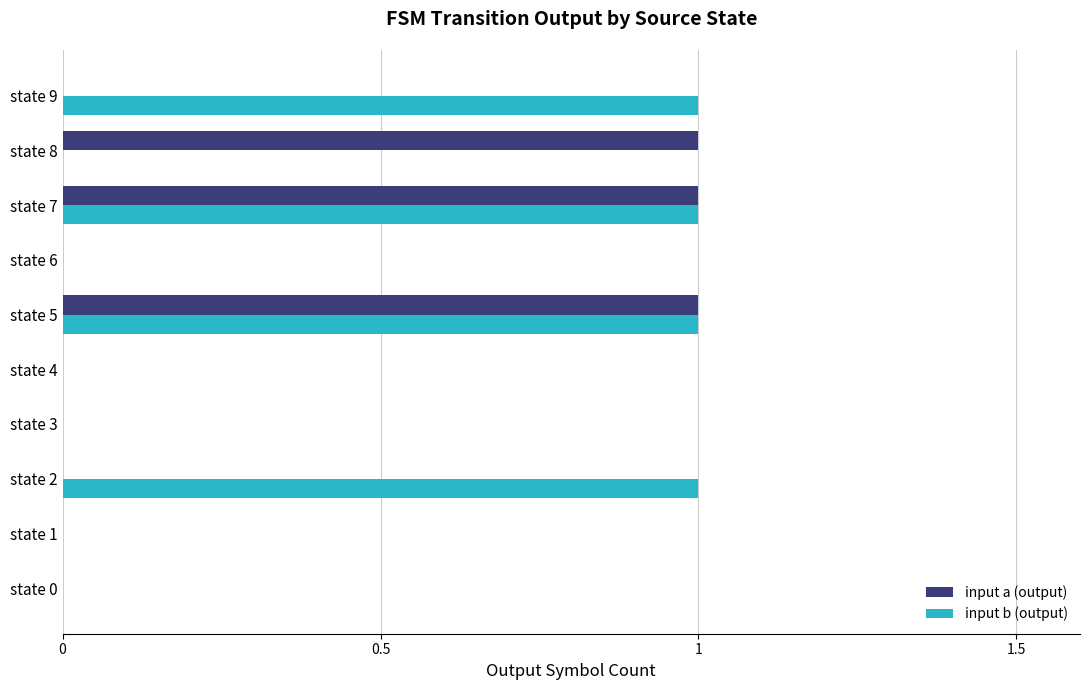

Which series has the largest total across all categories?

input b (output)